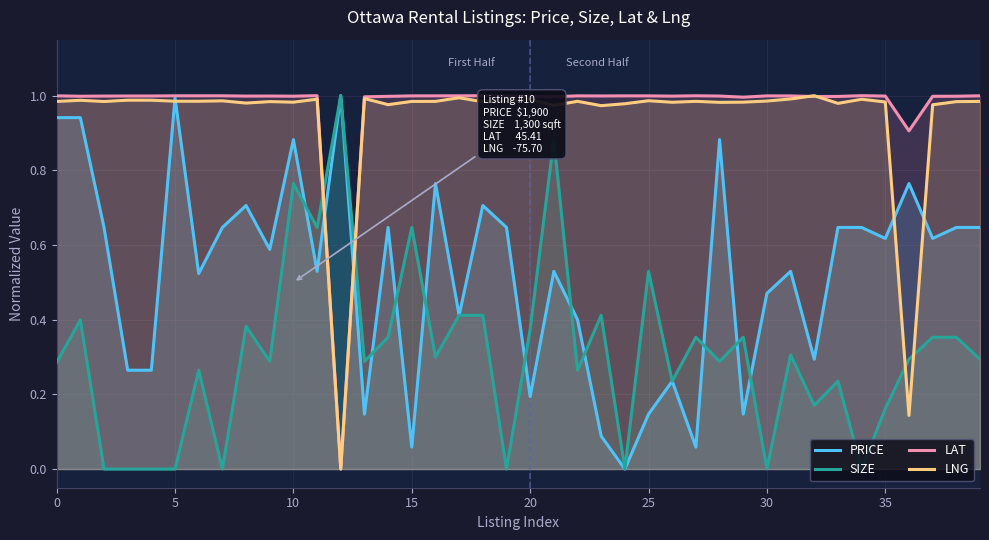

At which label does SIZE reach its peak?

12